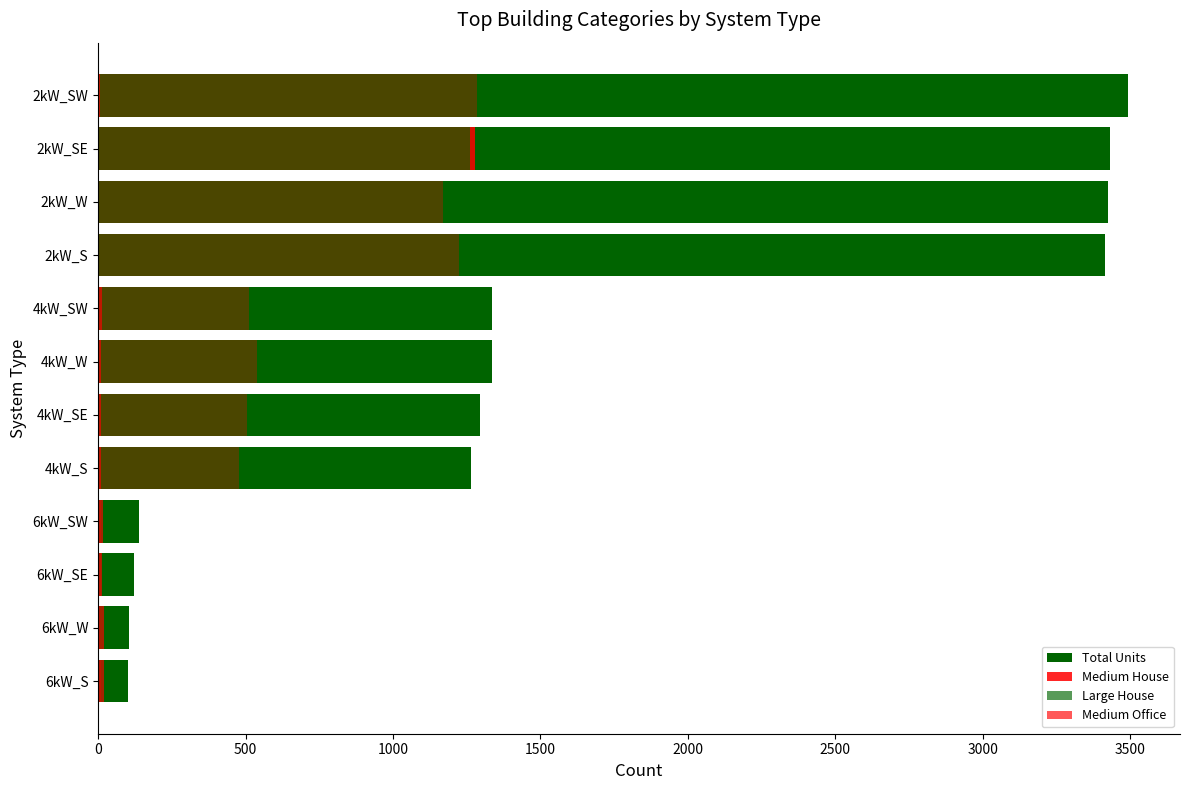

What are all the series names shown in the legend?

Total Units, Medium House, Large House, Medium Office